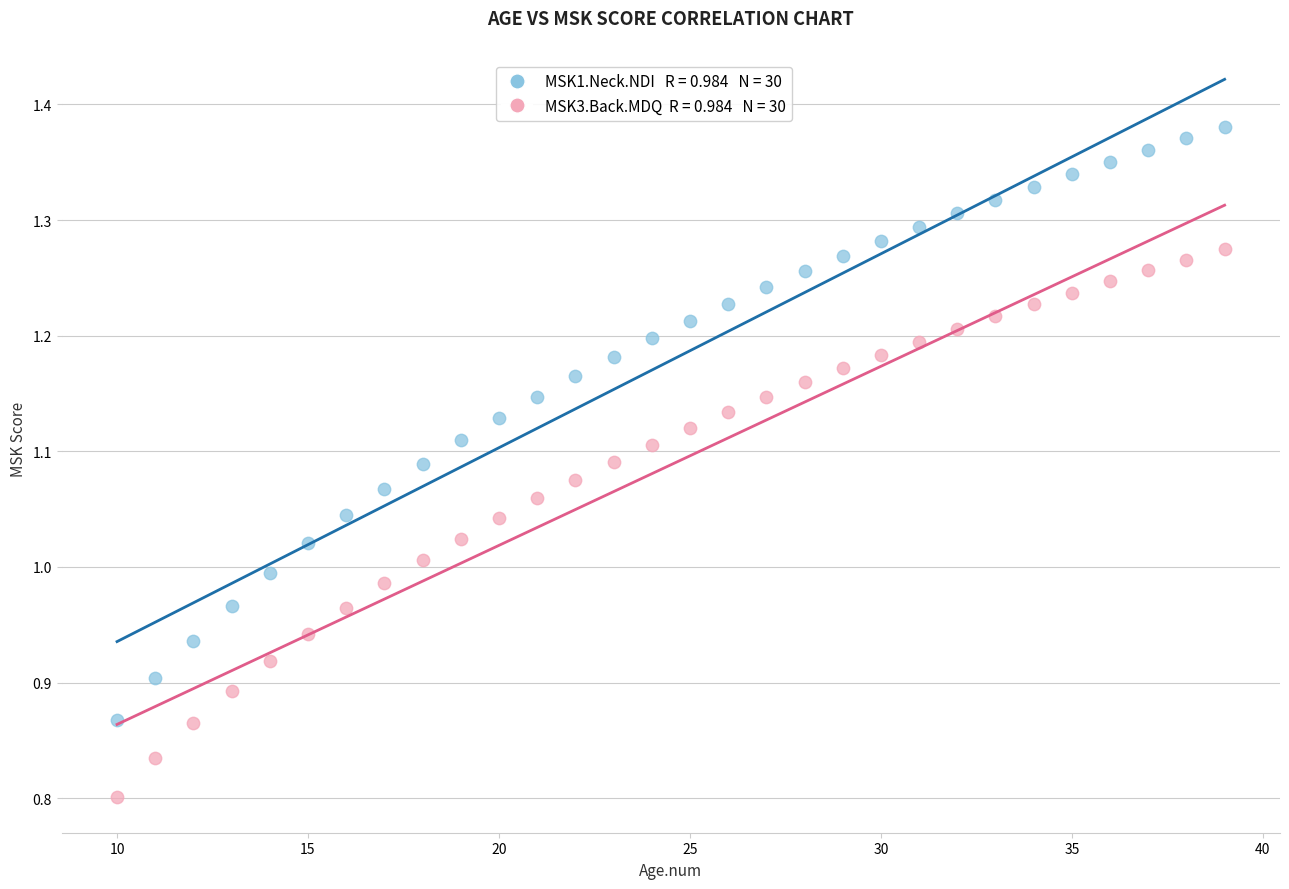

Across all data points, what is the range of Y values (max minus min)?

0.6